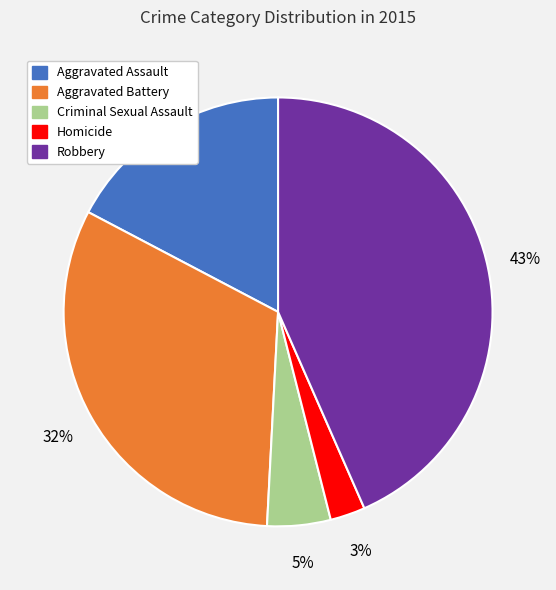

Which category has the biggest portion of the pie?

Robbery